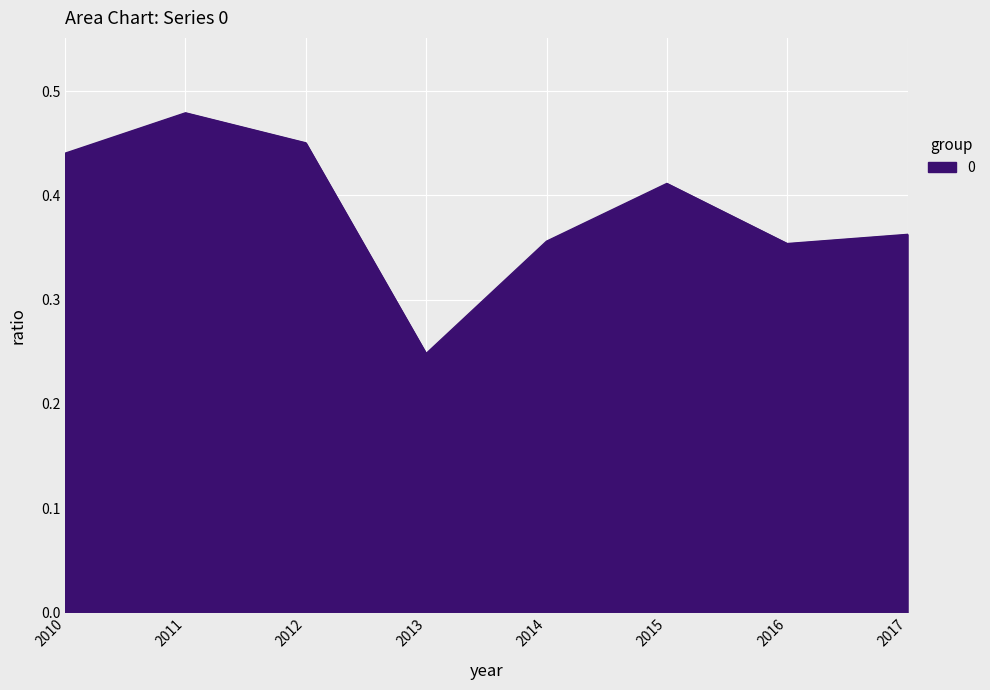

Between 2013 and 2015, which is larger?

2015